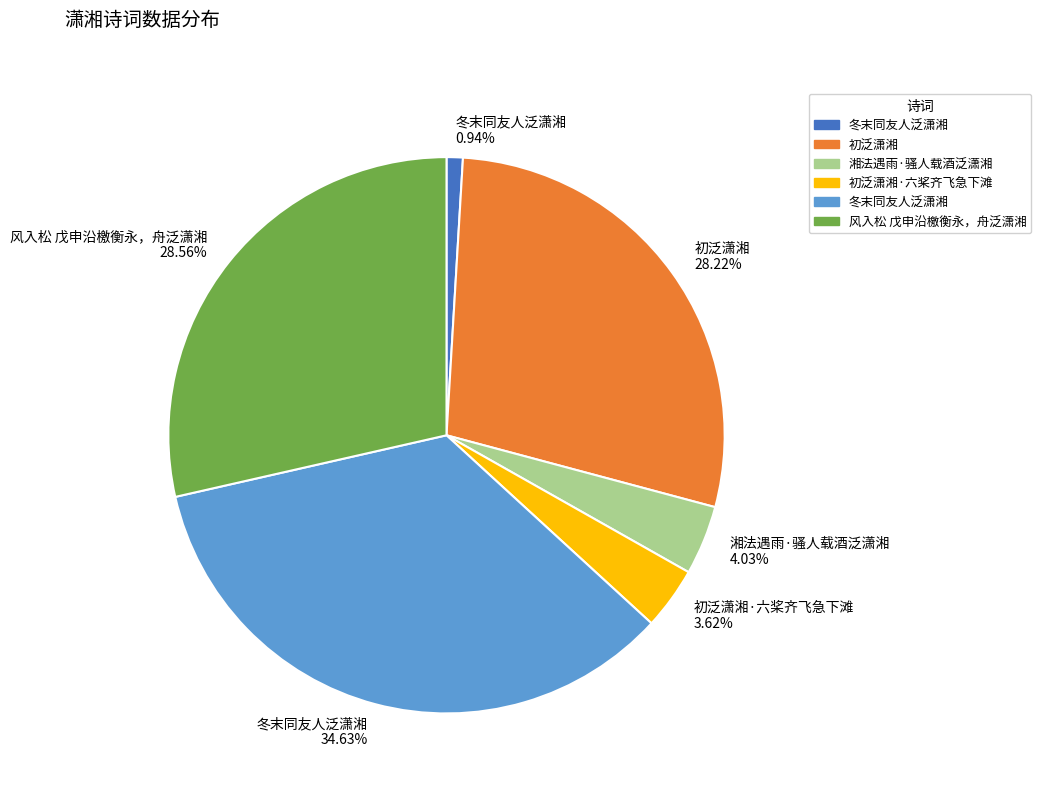

Does 冬末同友人泛潇湘 34.63% represent more than half of the total?

No